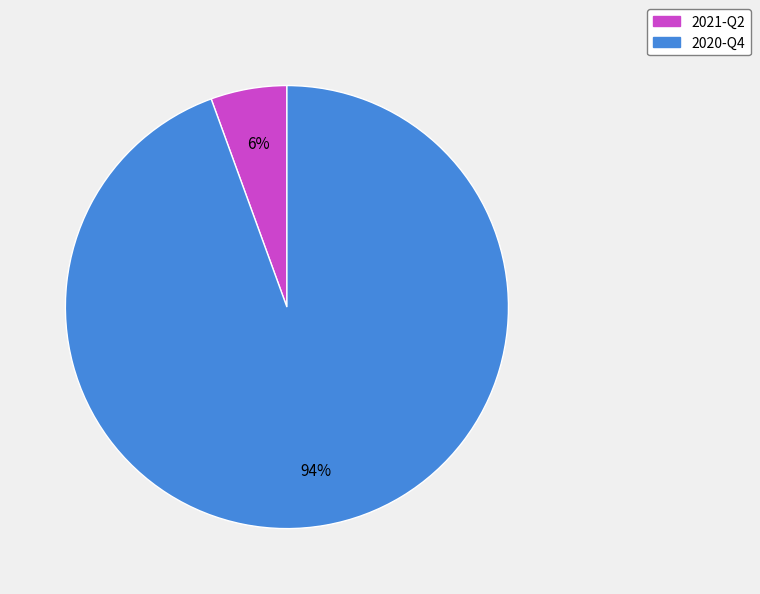

Do 2020-Q4 and 2021-Q2 together represent more than half of the pie?

Yes